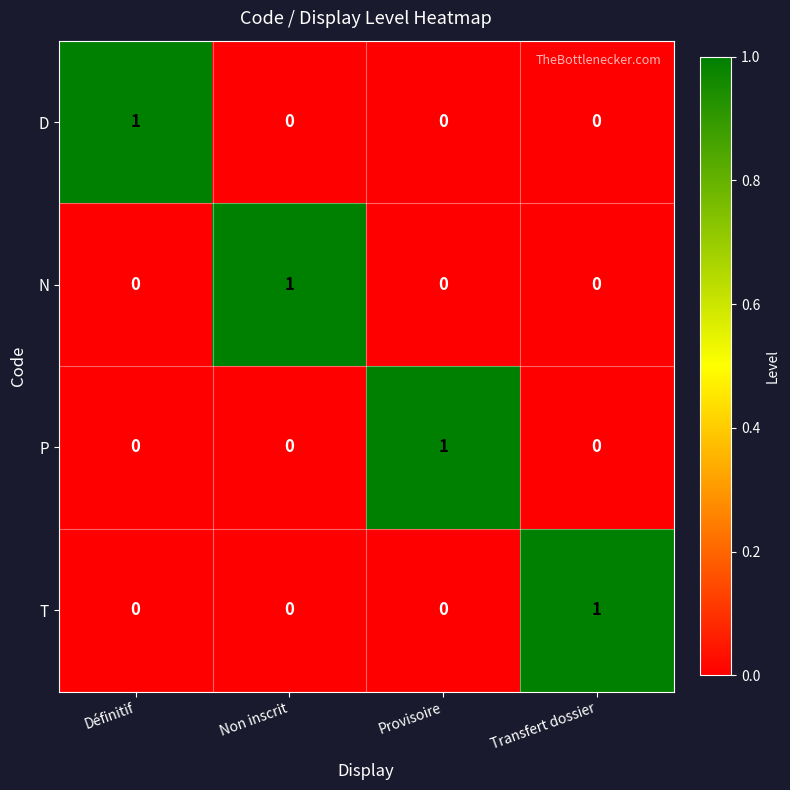

What is the total value across all series at Définitif?

1